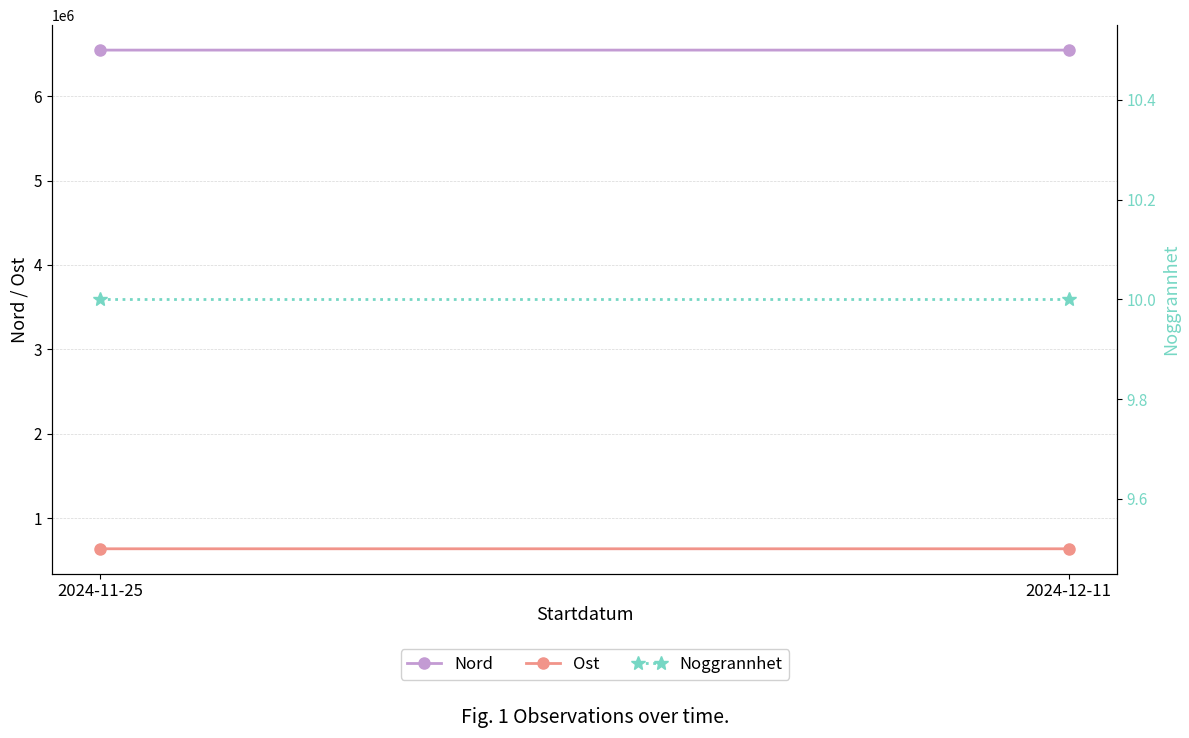

What is the greatest value displayed?

6546778